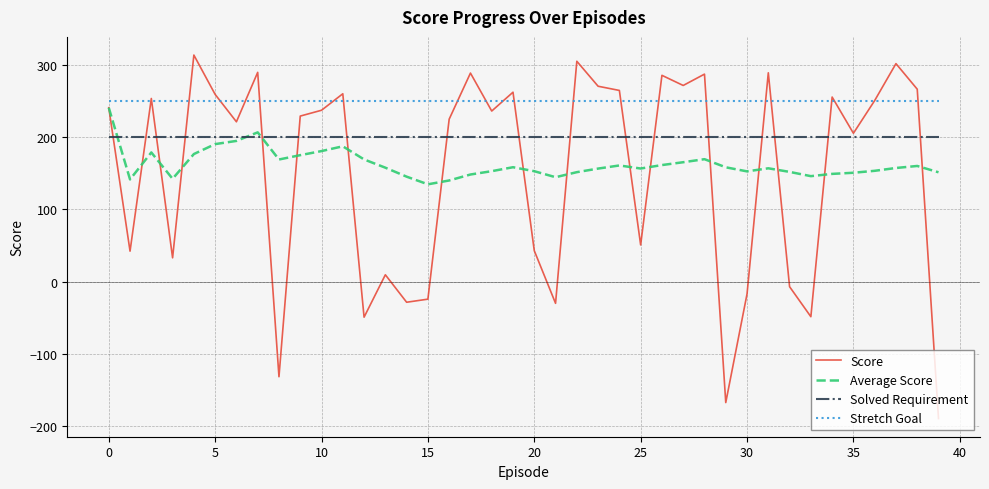

What is the greatest value displayed?

313.8